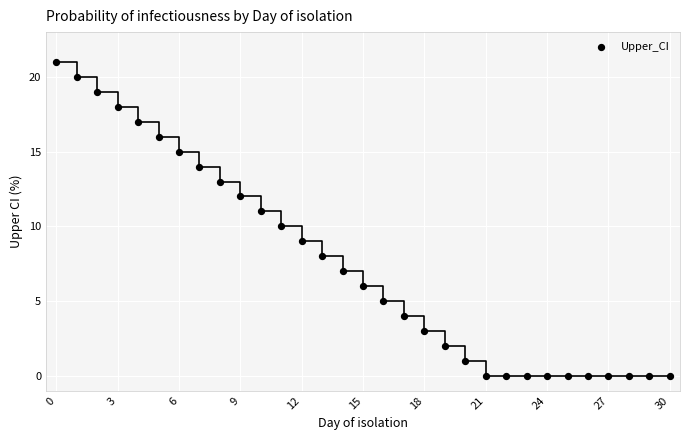

What is the range of Y values (max minus min)?

21